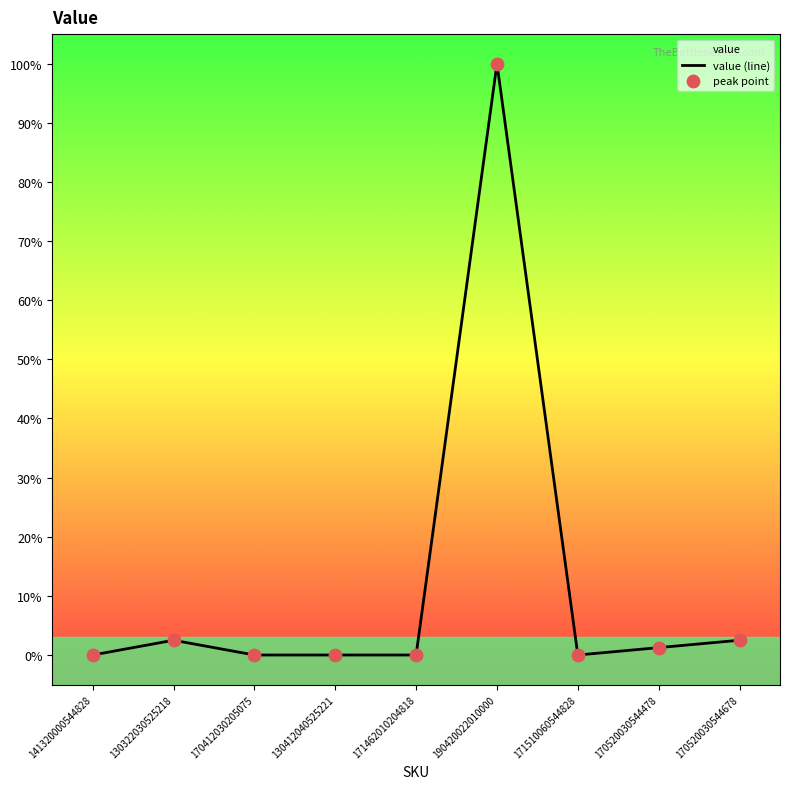

Between 170520030544678 and 130322030525218, which is larger?

170520030544678